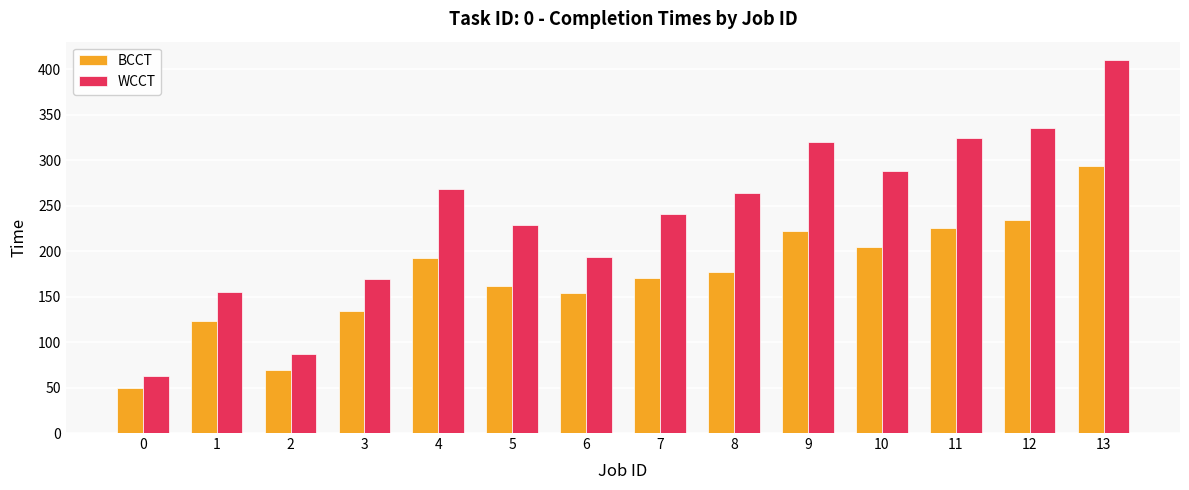

Reading left to right, list all the values displayed in this chart.

BCCT: 0=50	1=123	2=69	3=134	4=193	5=162	6=154	7=171	8=177	9=222	10=205	11=226	12=234	13=294
WCCT: 0=63	1=155	2=87	3=169	4=268	5=229	6=194	7=241	8=264	9=320	10=288	11=325	12=335	13=410